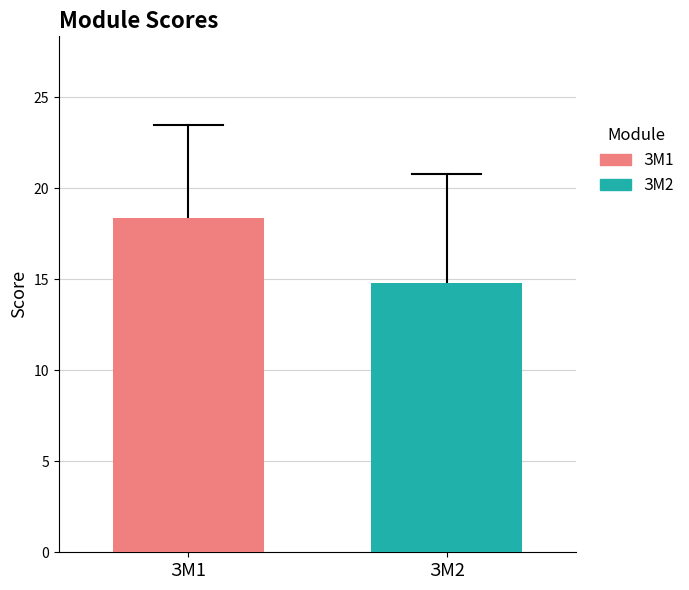

Rank the series by their maximum value, from highest to lowest.

ЗМ1, ЗМ2